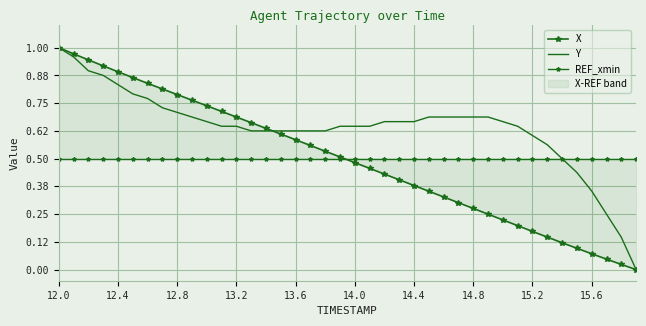

What is the value of the X point at the 28th from the left?

0.3